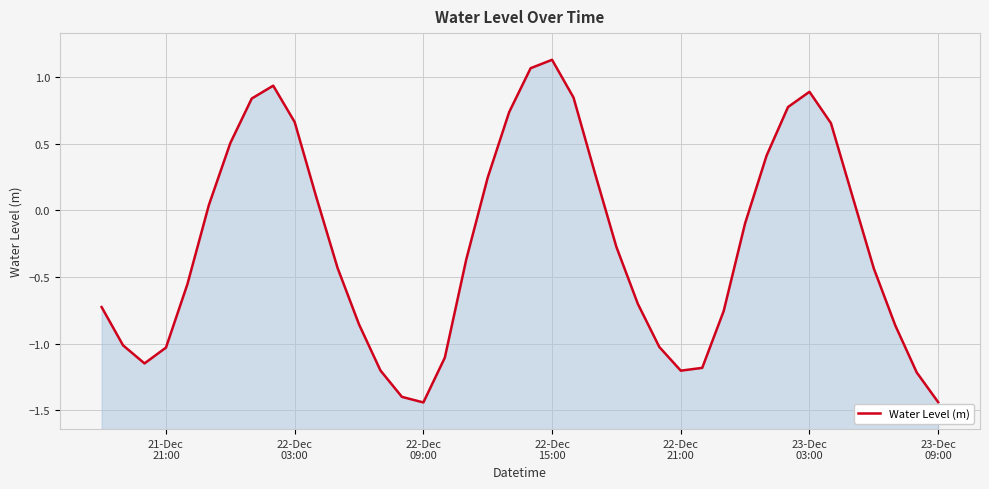

What is the smallest value displayed?

-1.4